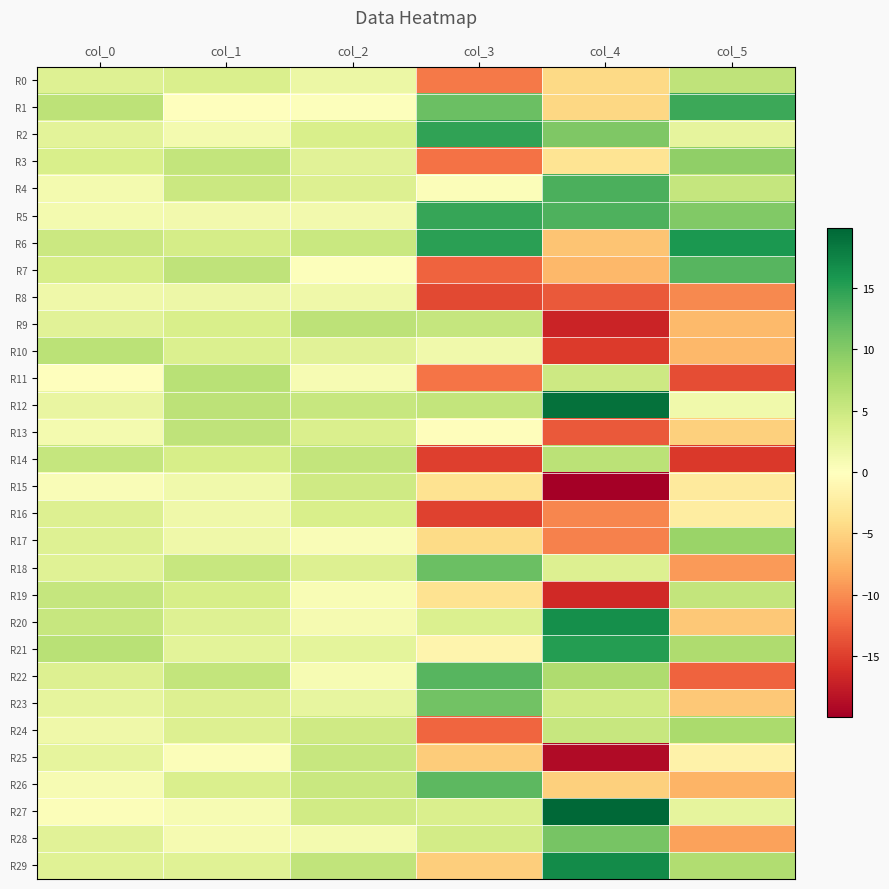

How many data points does each series have?

6